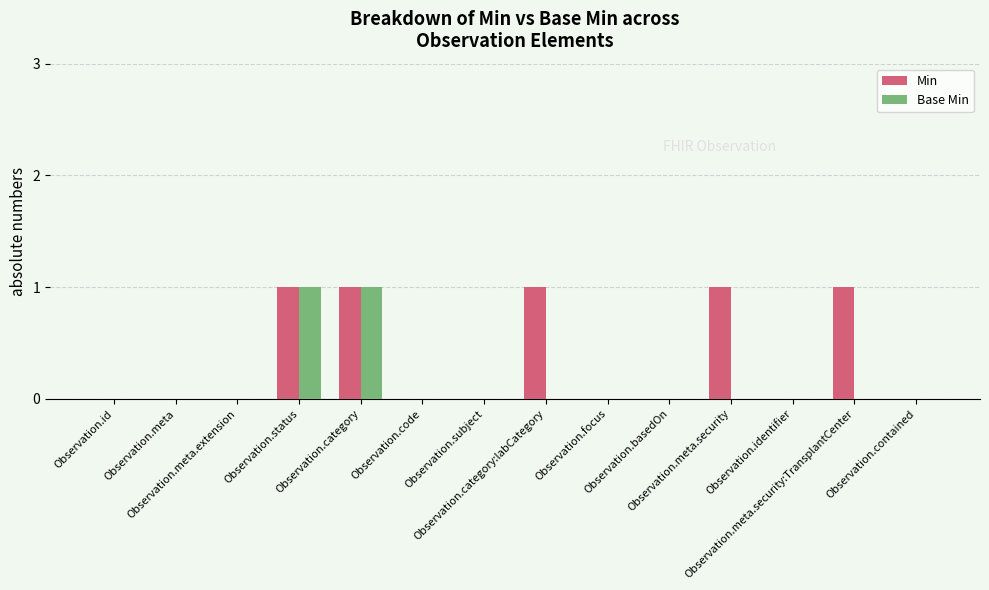

Reading left to right, what are all the values shown in this chart?

Min: 0	0	0	1	1	0	0	1	0	0	1	0	1	0
Base Min: 0	0	0	1	1	0	0	0	0	0	0	0	0	0